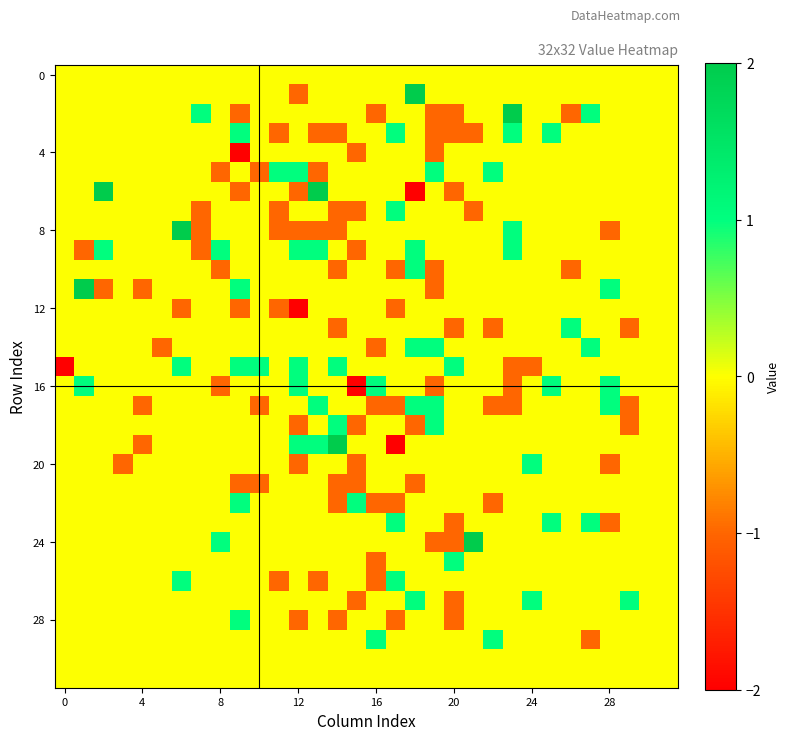

How many categories are shown in the chart?

32